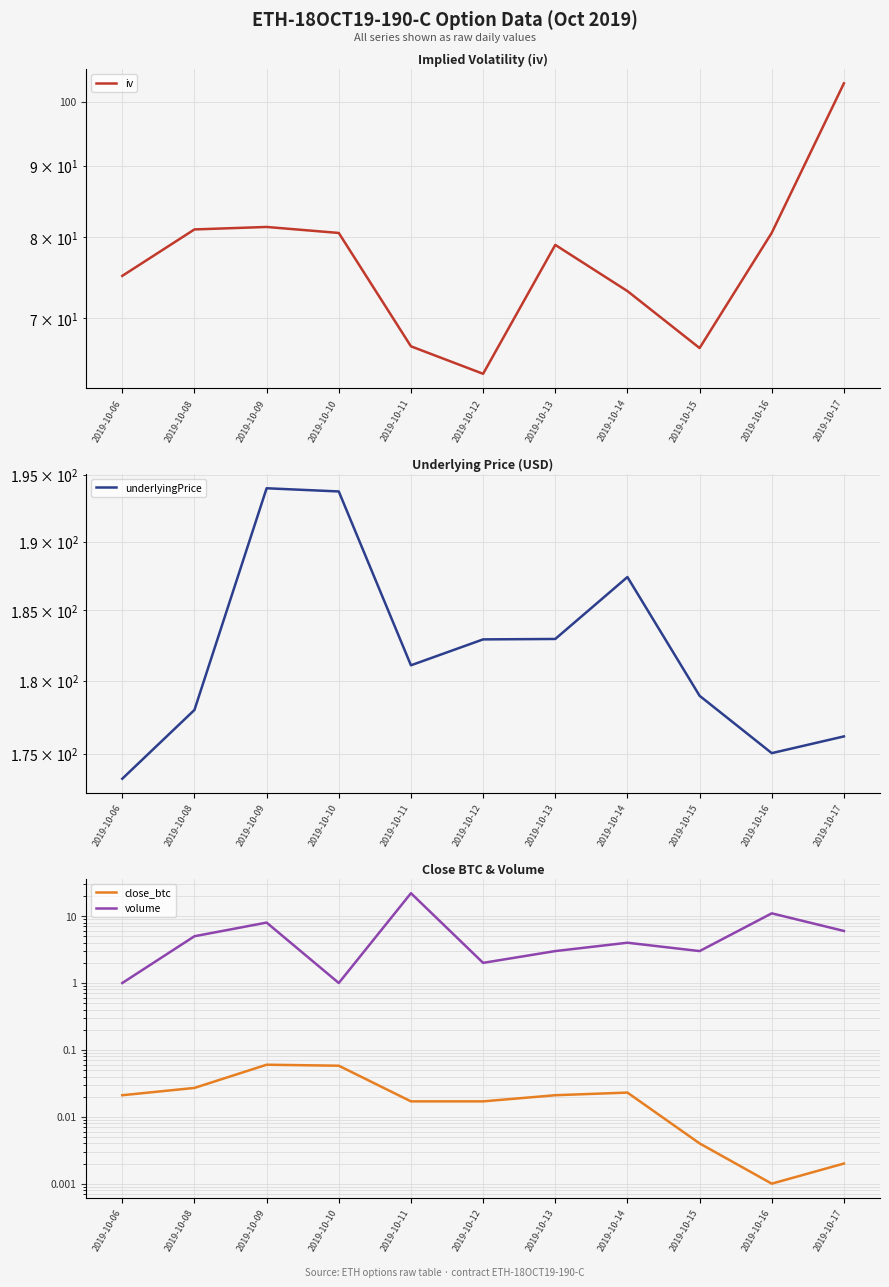

Where does the underlyingPrice series first go above 181?

2019-10-09